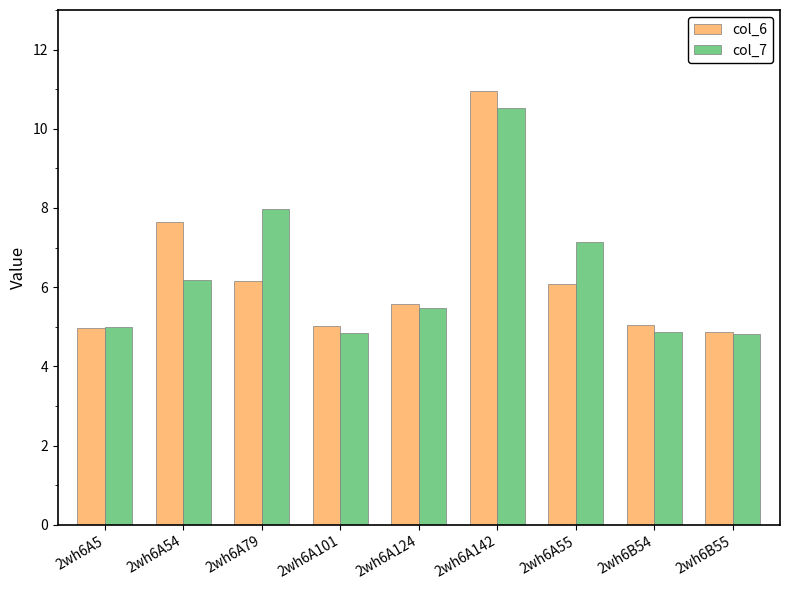

Is the value of col_7 at 2wh6B55 greater than the value of col_6 at 2wh6A124?

No